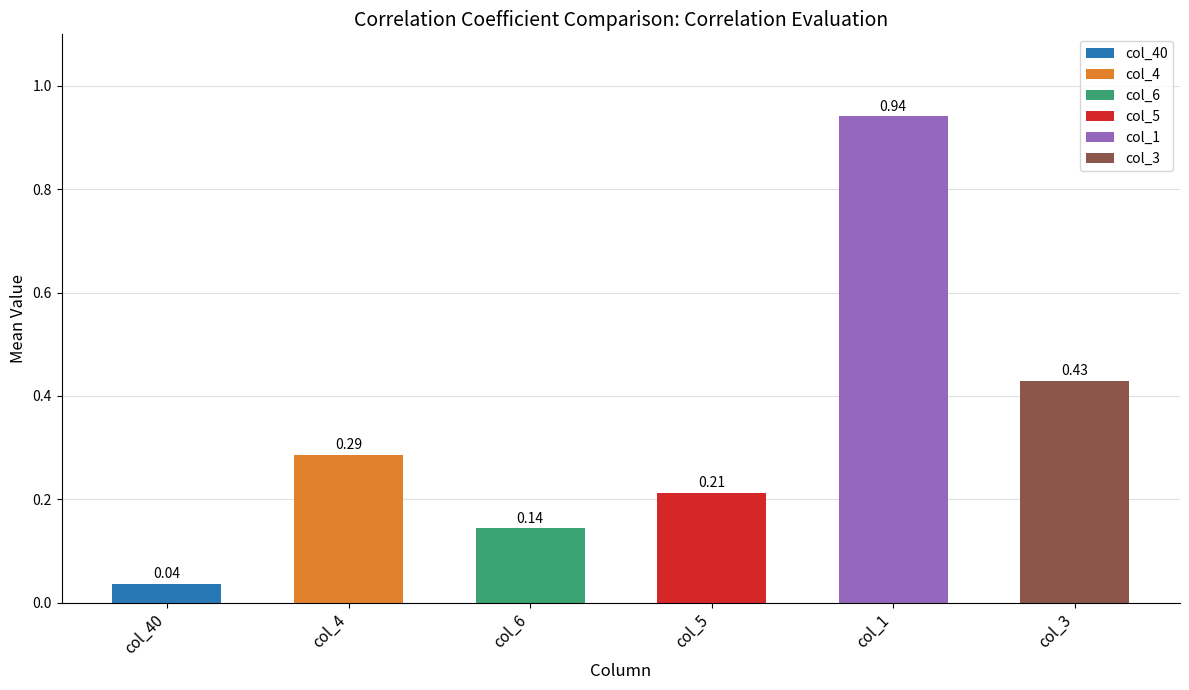

Count the number of data series in this chart.

6